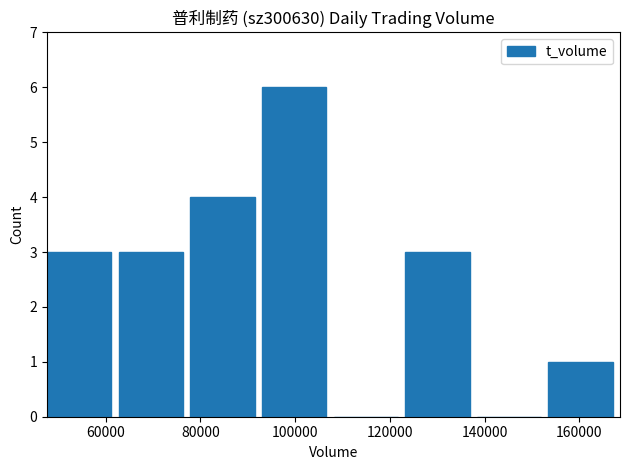

What is the maximum value shown in the chart?

6